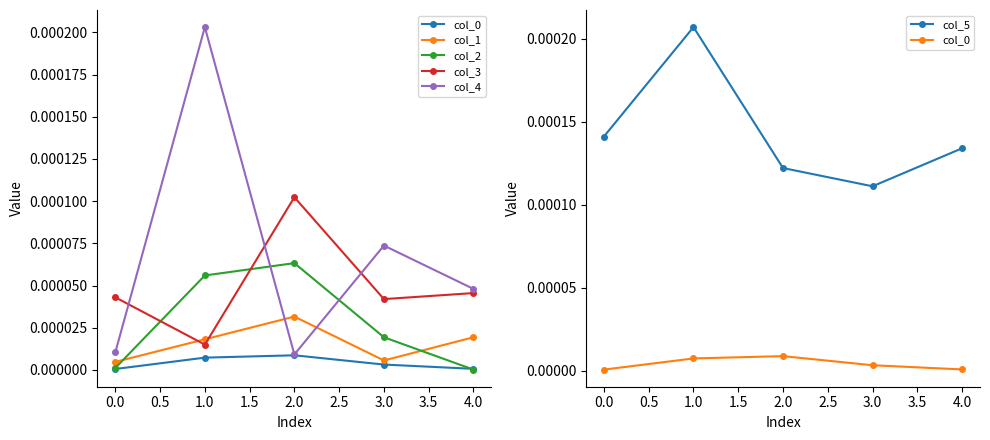

True or false: col_3 has a value of 0.0 at 3.0.

True